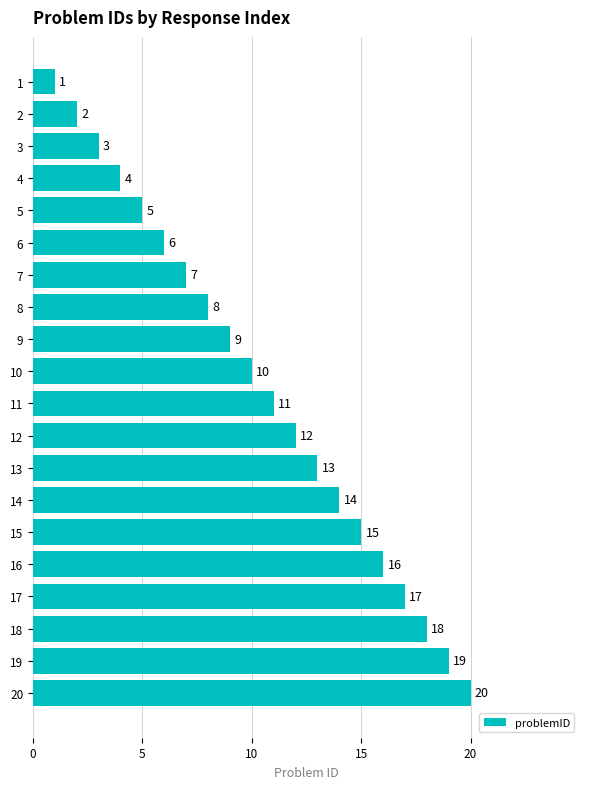

What is the approximate value at 12, to the nearest 5?

10